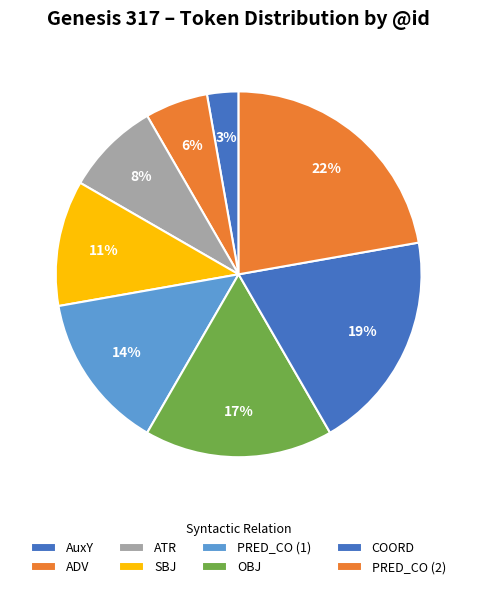

Count the number of slices in the pie.

8